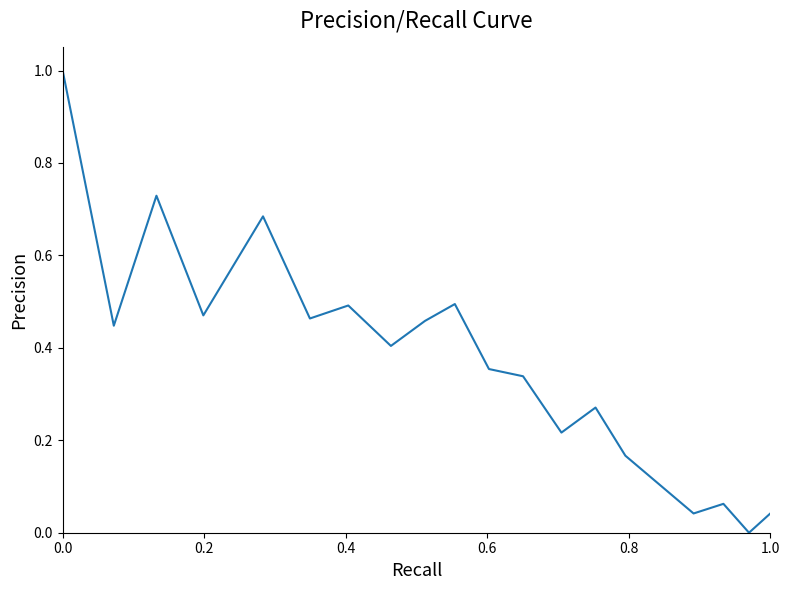

How many lines are shown in the chart?

1